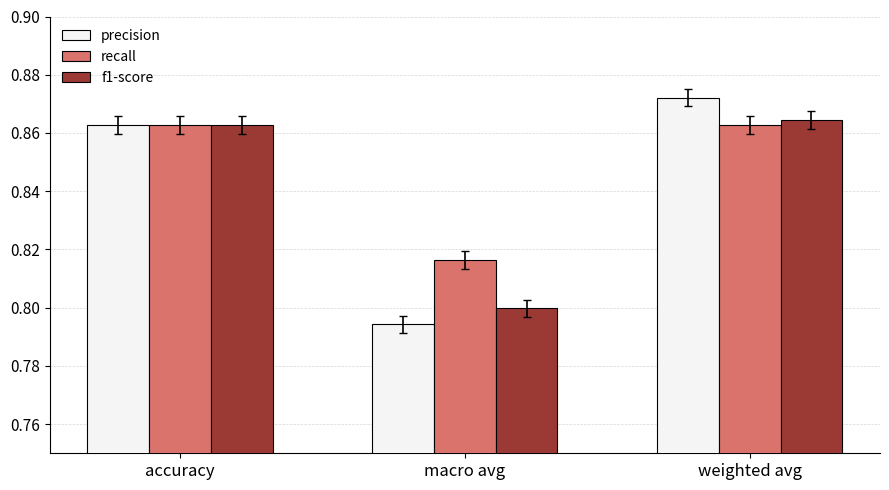

Which series has the largest range (max minus min)?

precision